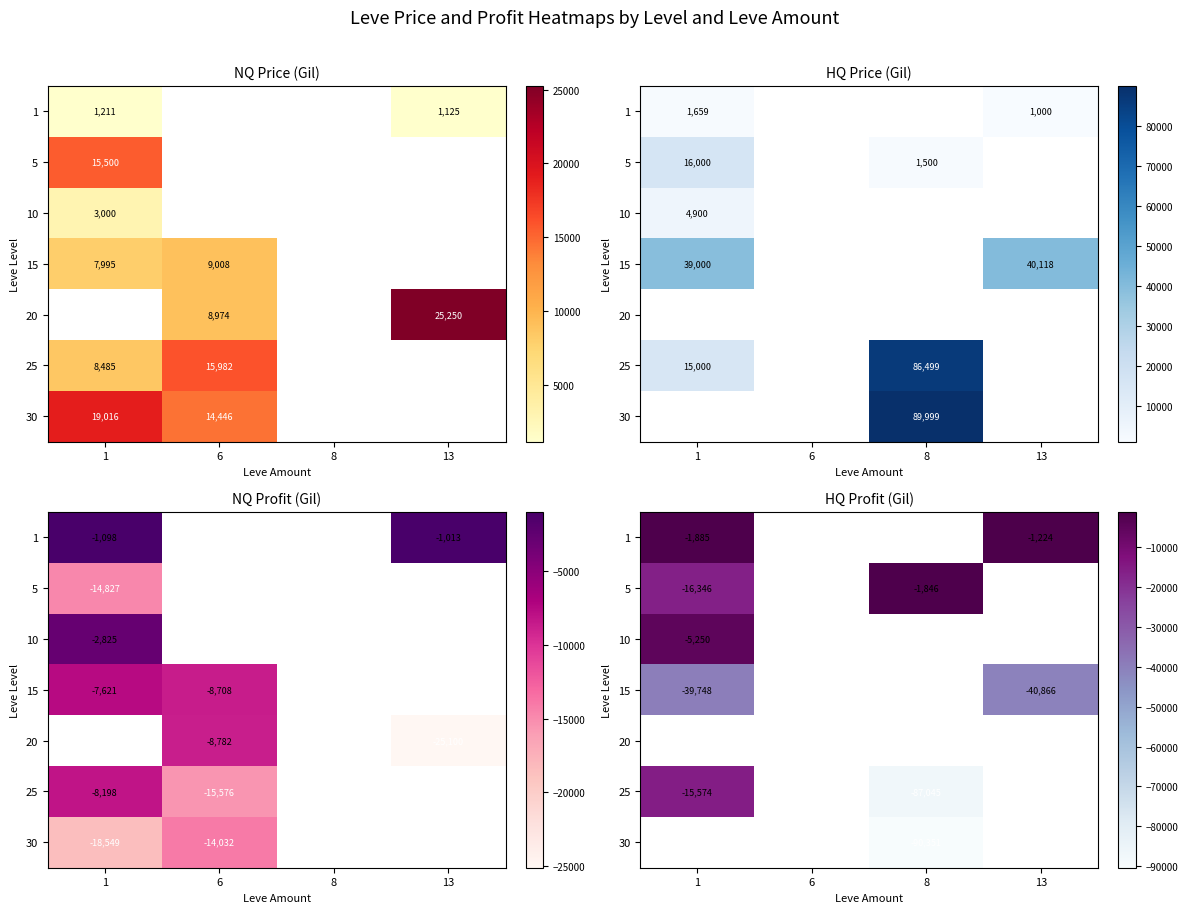

The 5 series shows -744.8 at 8. True or false?

False